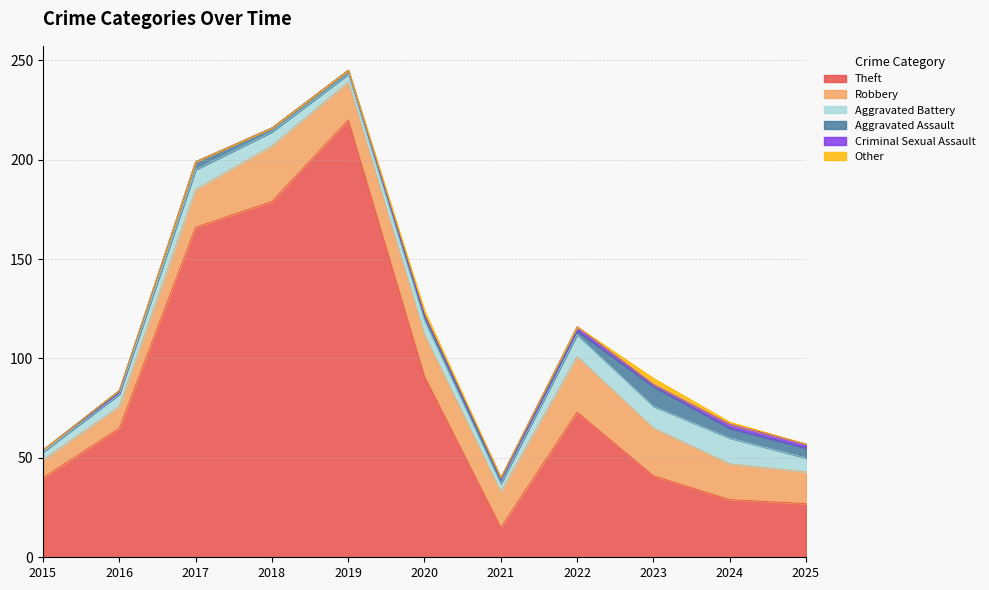

What is the difference between the maximum and minimum values in the Robbery series?

19